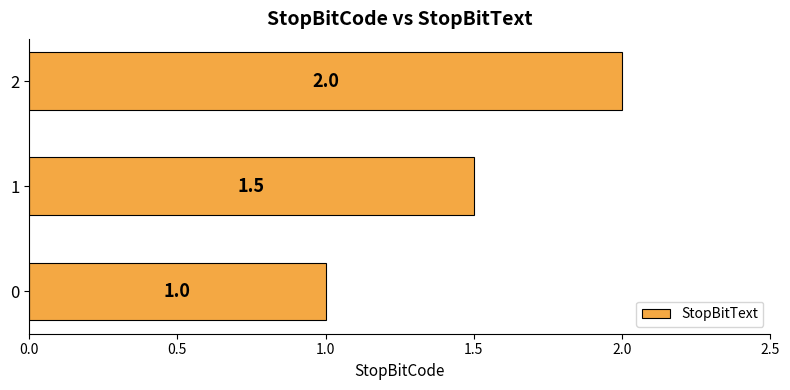

Reading bottom to top, list all the values displayed in this chart.

1.0	1.5	2.0